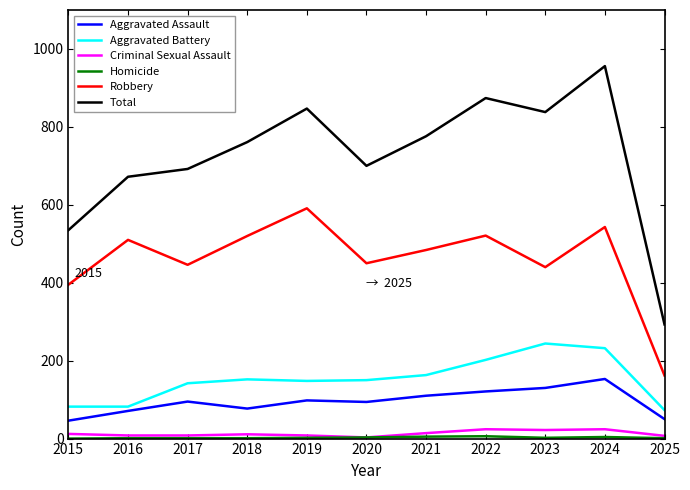

How many categories are shown in the chart?

11